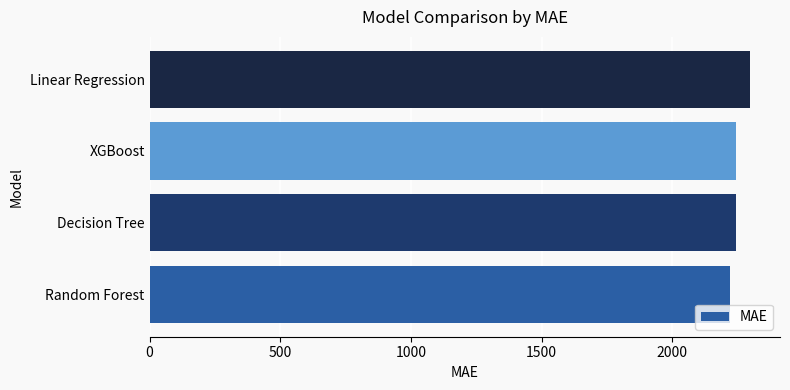

What is the difference between the maximum and minimum values?

77.0